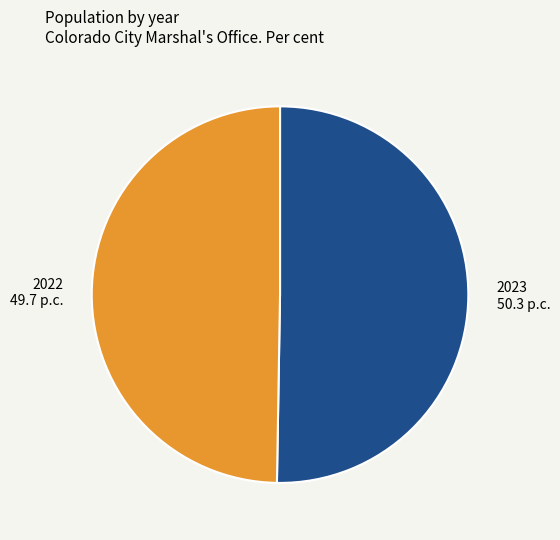

Is there a majority slice in this chart?

Yes